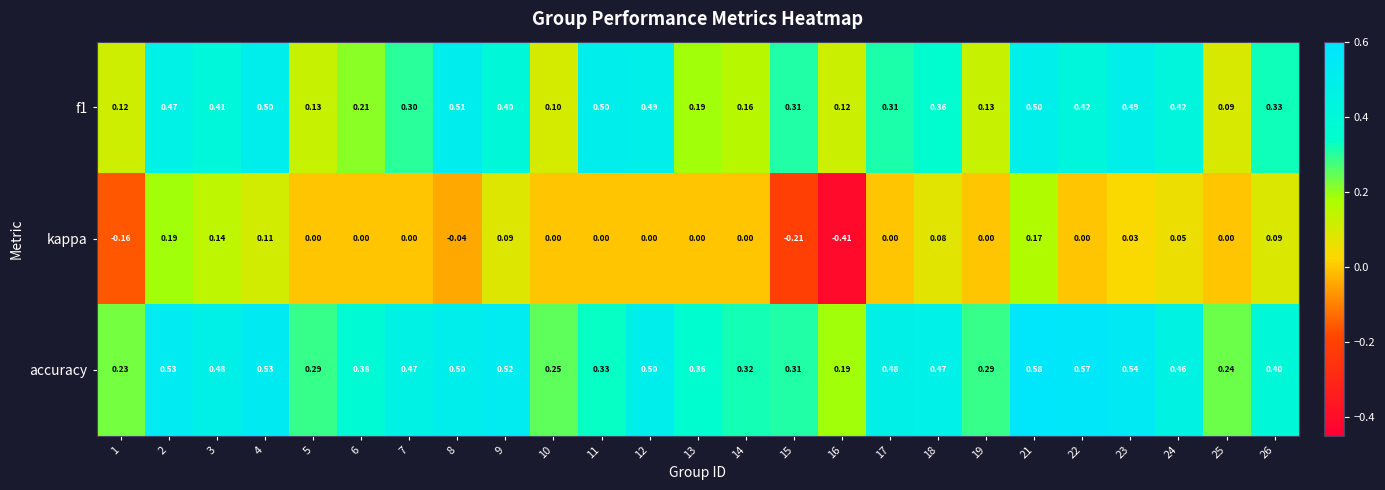

Which series has the largest total across all categories?

accuracy